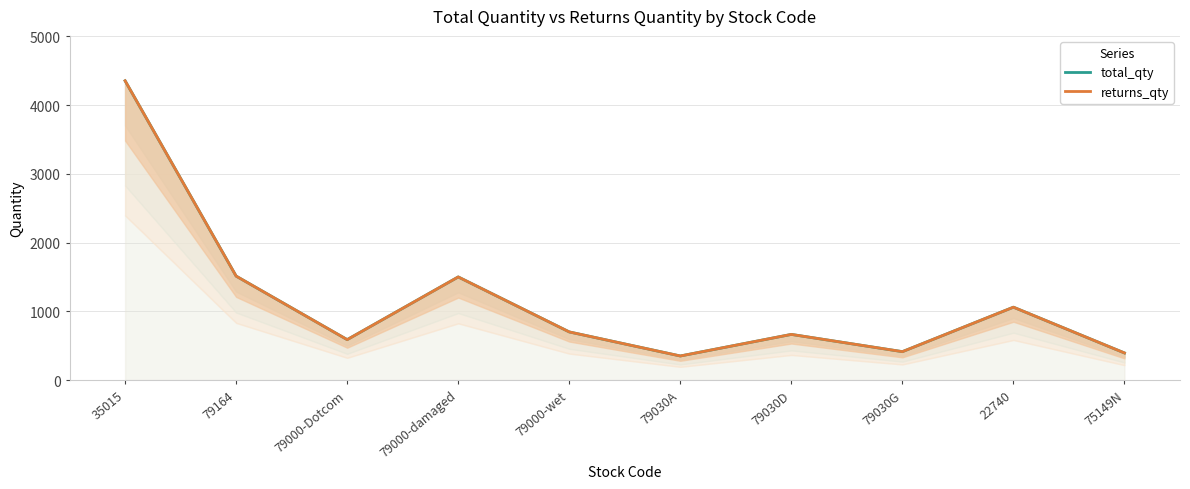

What is the lowest value of the total_qty series?

350